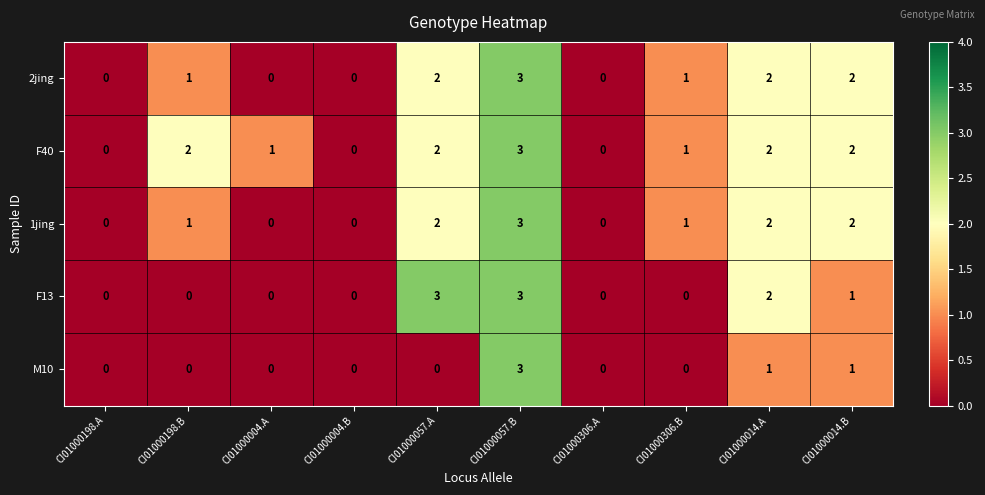

Which series has the largest total across all categories?

F40